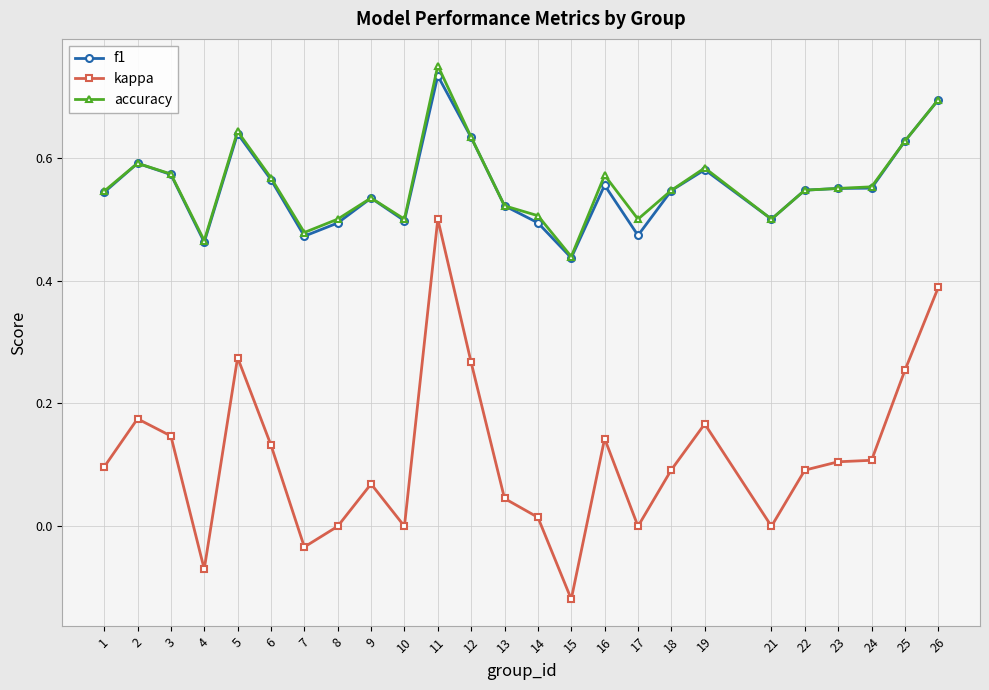

At which category is the sum across all series the highest?

11